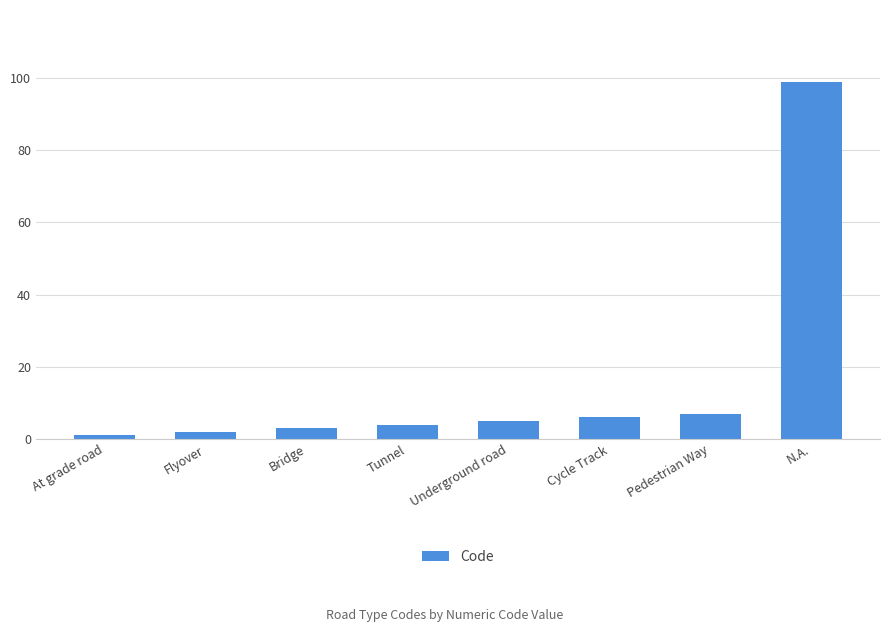

Rank the categories by value from highest to lowest.

N.A., Pedestrian Way, Cycle Track, Underground road, Tunnel, Bridge, Flyover, At grade road